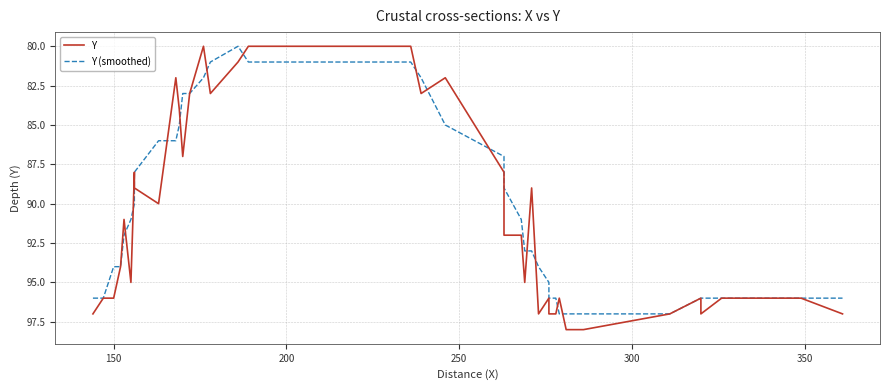

What is the highest value of the Y series?

98